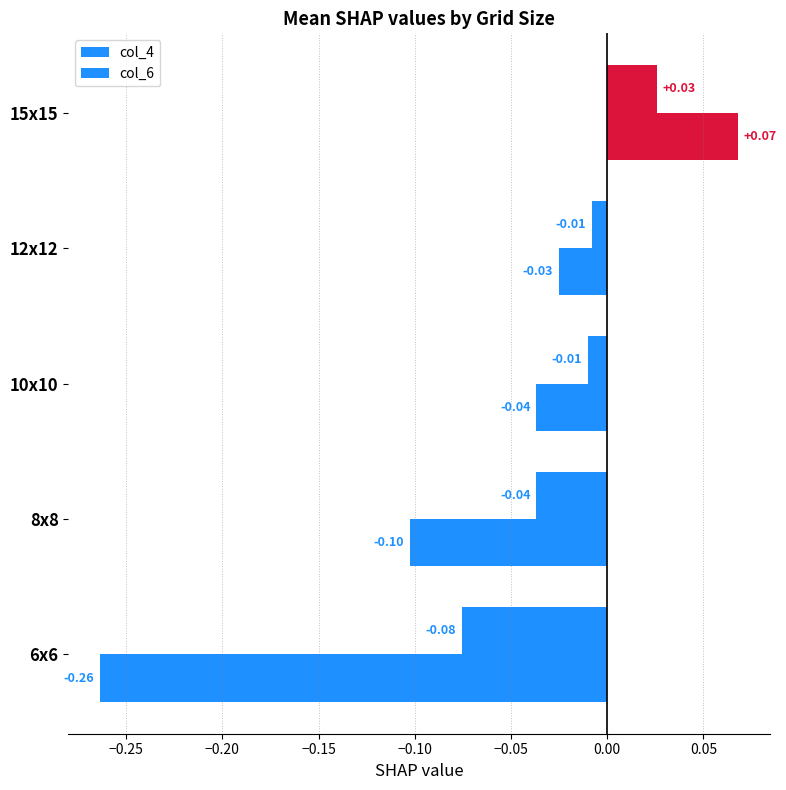

How many positive values does the col_6 series have?

1